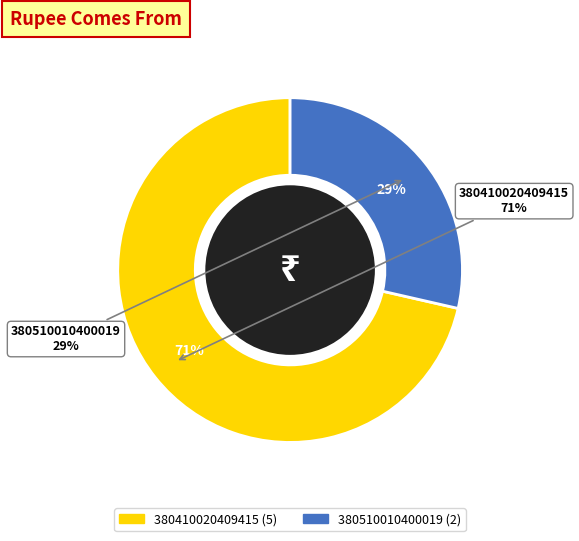

What percentage is the 380410020409415 slice, to the nearest percent?

71%